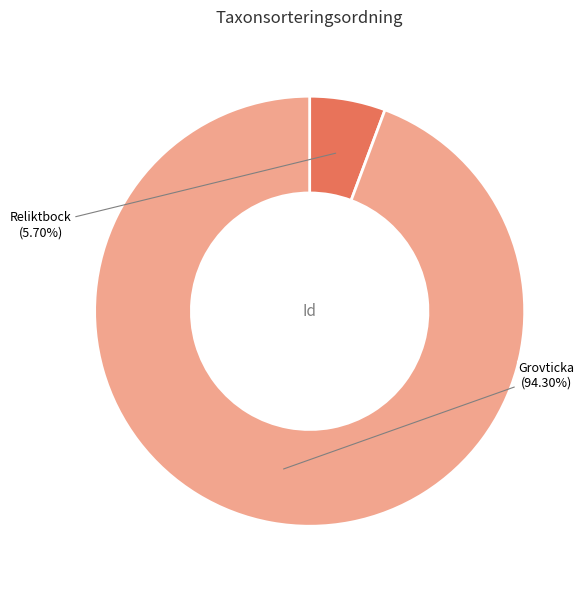

Combined, do Grovticka and Reliktbock account for over 50%?

Yes